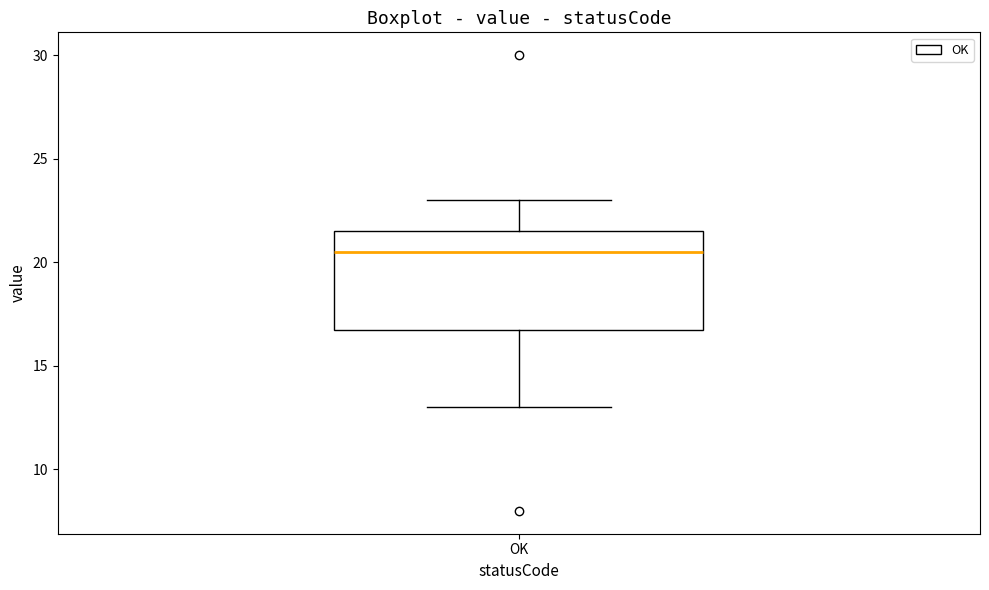

Where does the median line of the box for OK sit on the y-axis? The values are not printed on the chart, so give them approximately, as read against the axis.

20.5